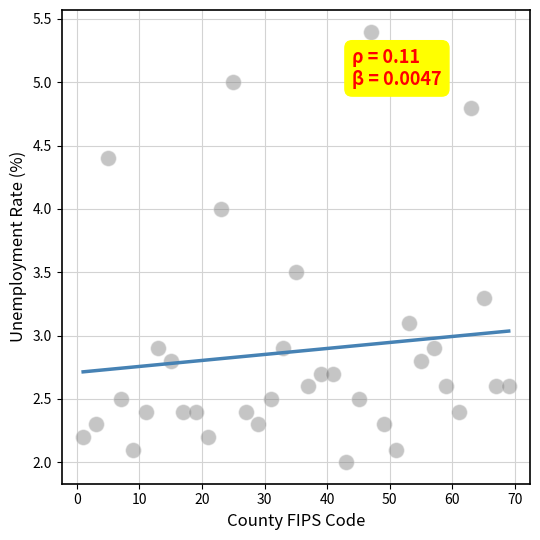

What is the range of X values (max minus min)?

68.0